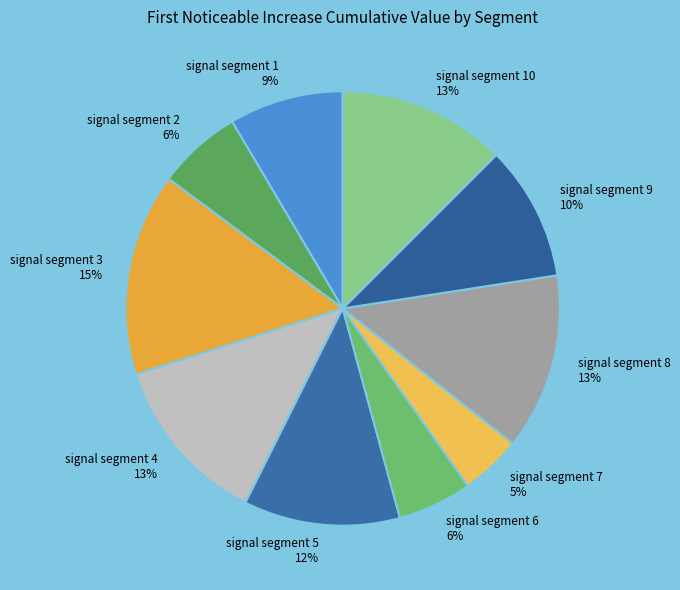

How many slices are in this pie chart?

10